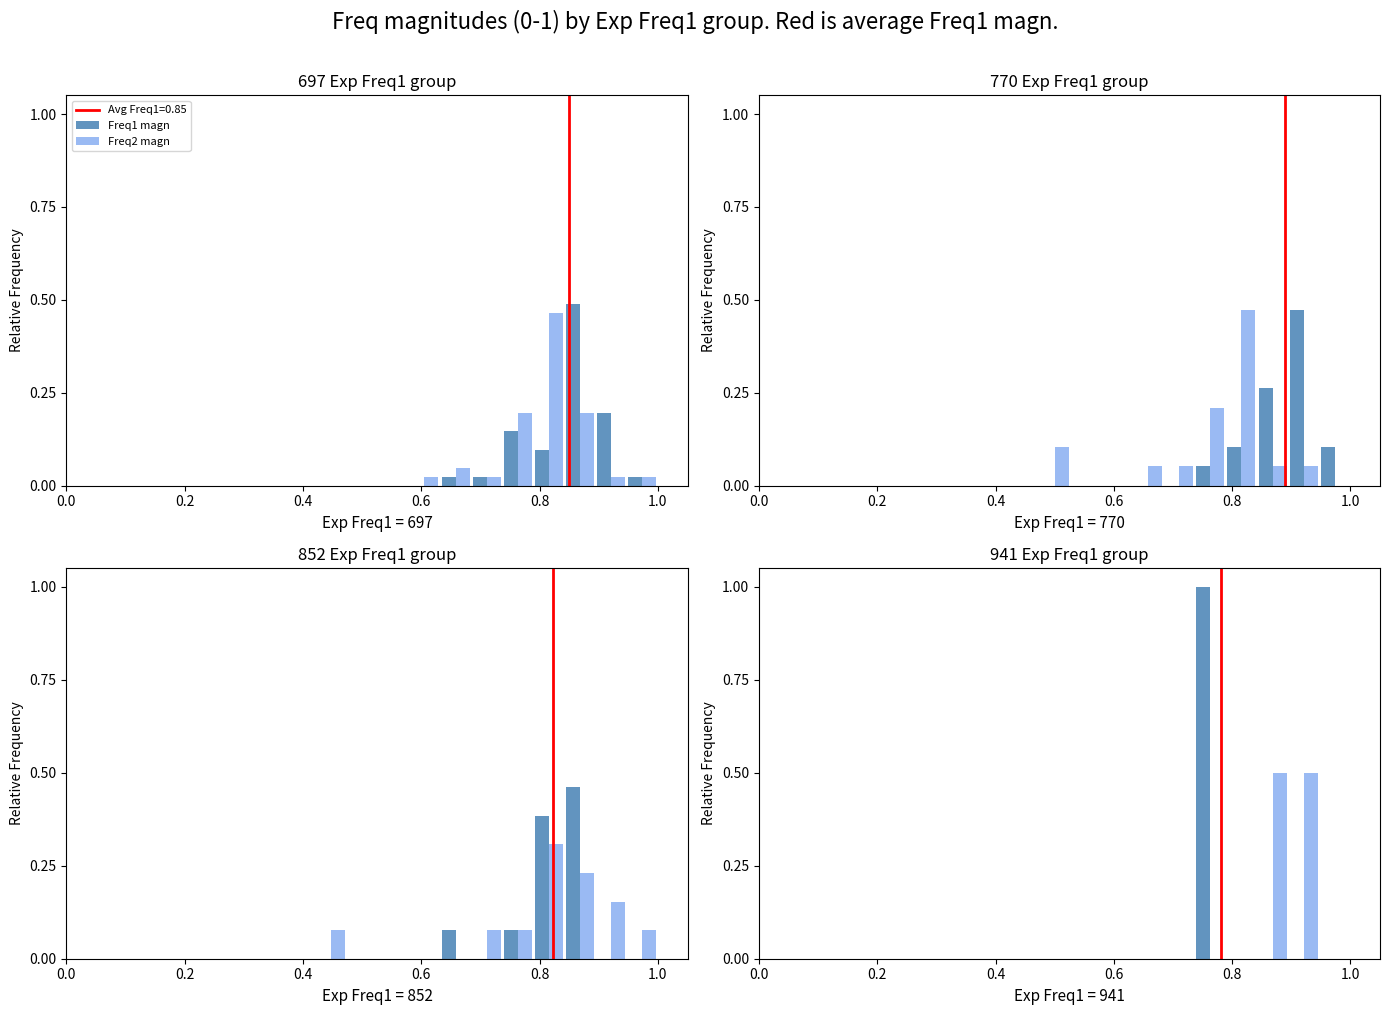

The Freq2 magn series shows 0.3 at 1.0. True or false?

False